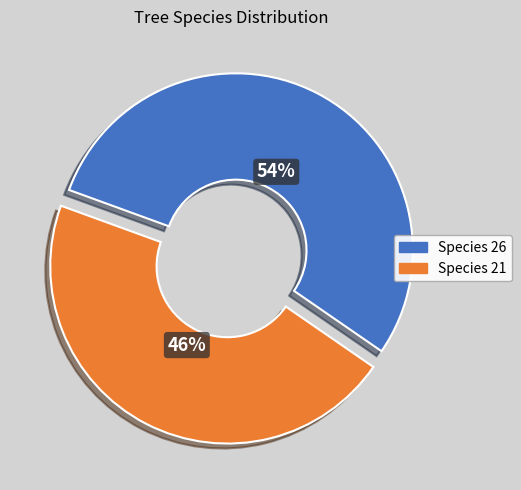

Which slice is the largest?

Species 26